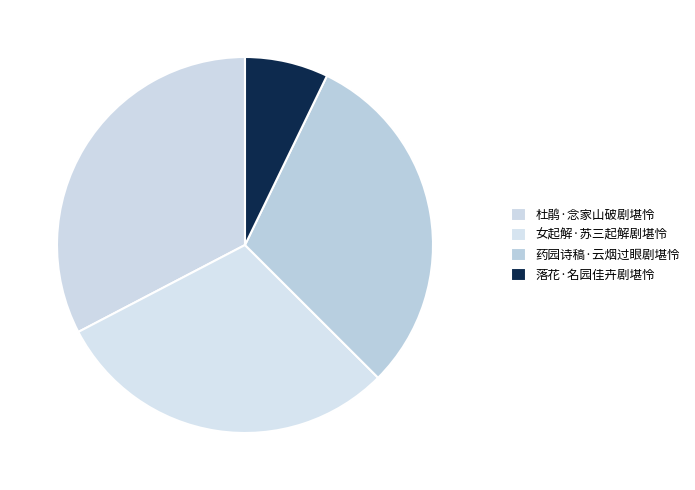

Does any single category account for the majority?

No